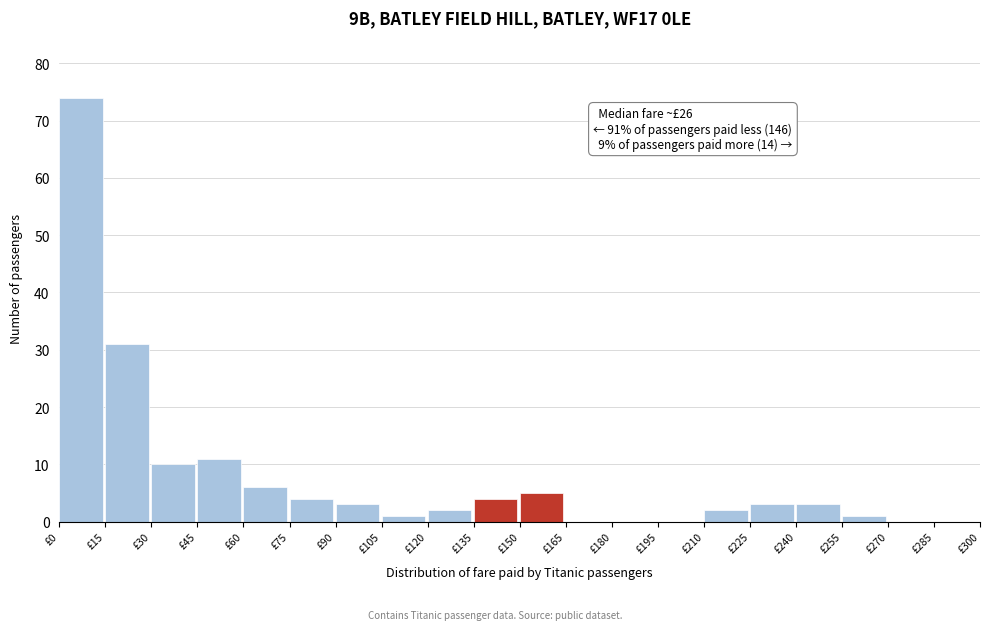

Over which range of the x-axis is the bar tallest?

0 to 15